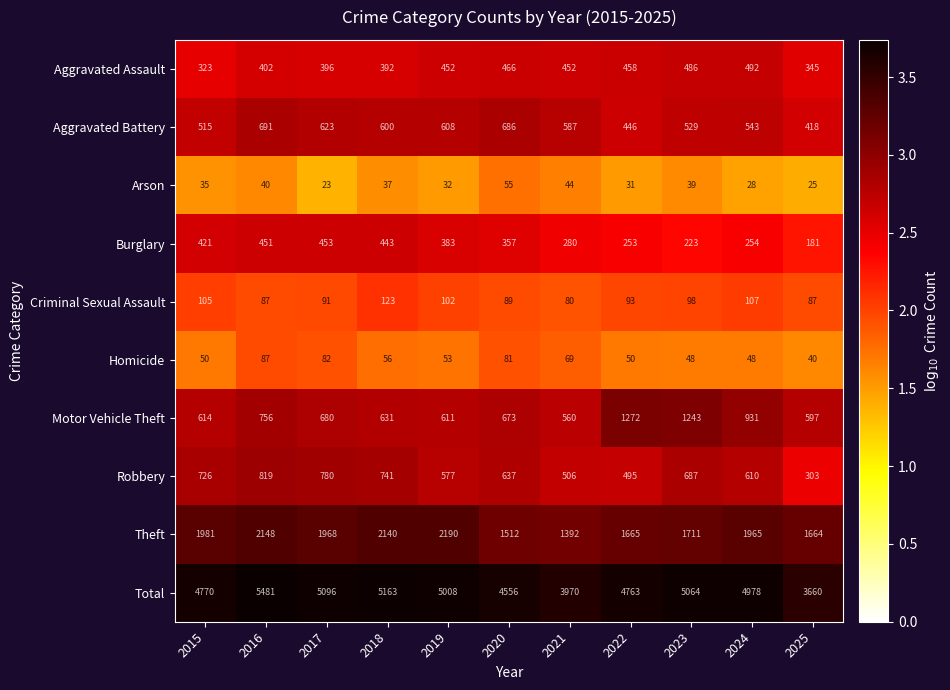

Between 2021 and 2025, which series saw the biggest shift?

Total